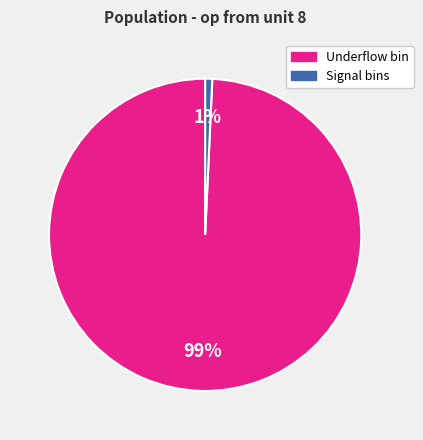

Is there a majority slice in this chart?

Yes